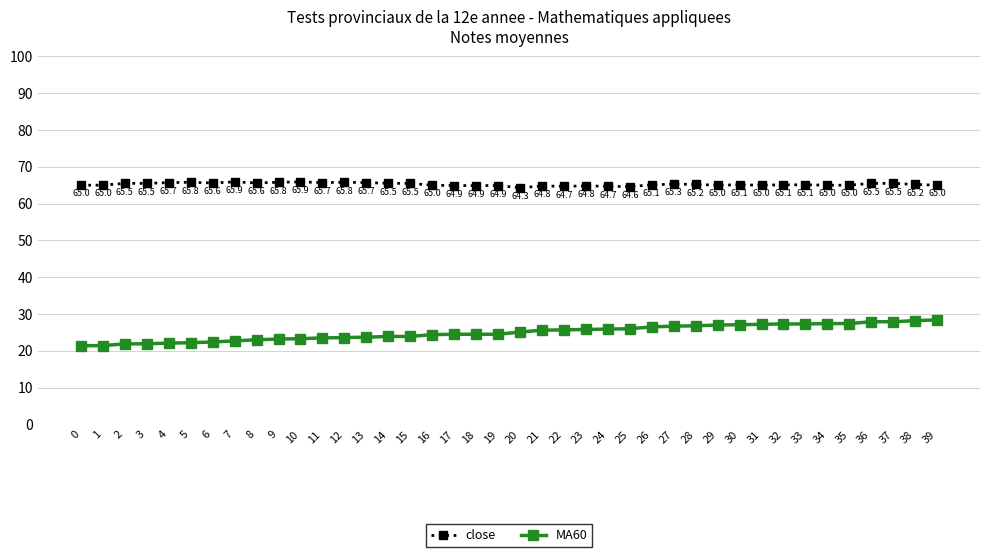

True or false: MA60 and close intersect in this chart.

False